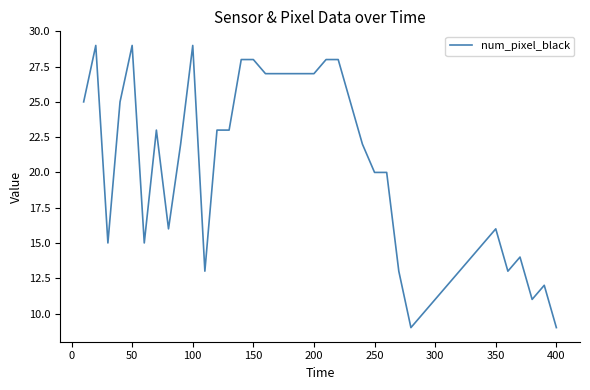

True or false: there are more than 0 points higher than both neighbors.

True